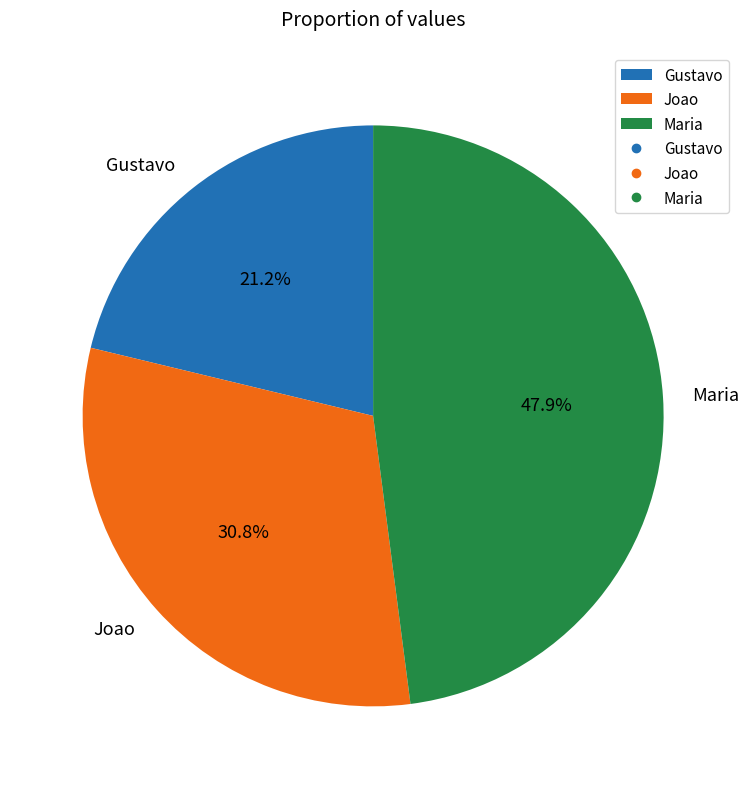

How many slices are in this pie chart?

3